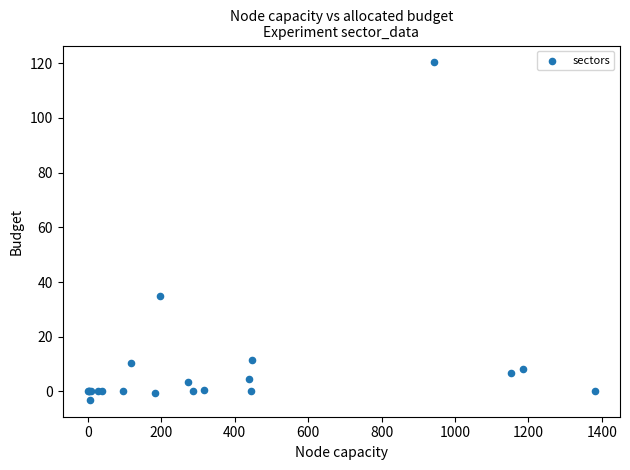

What Y value in the scatter plot is closest to 58?

34.8